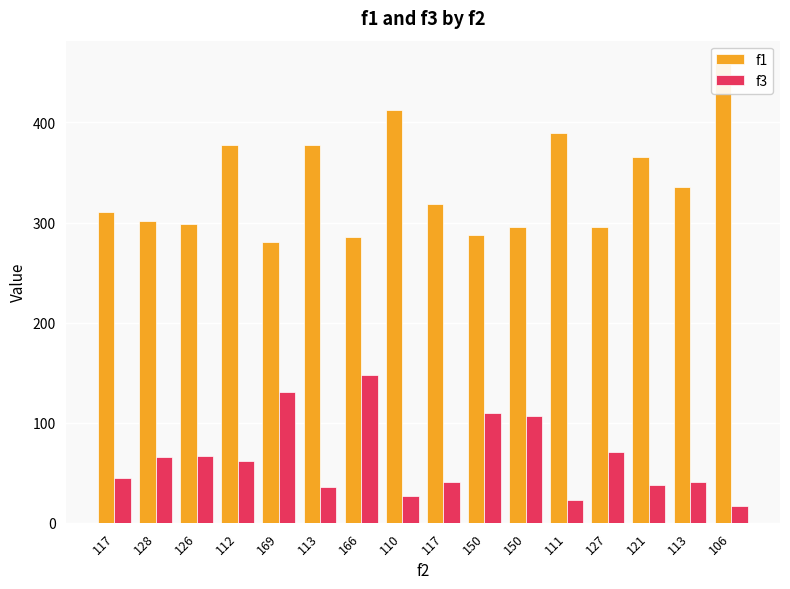

Between 113 and 112, which is larger?

113